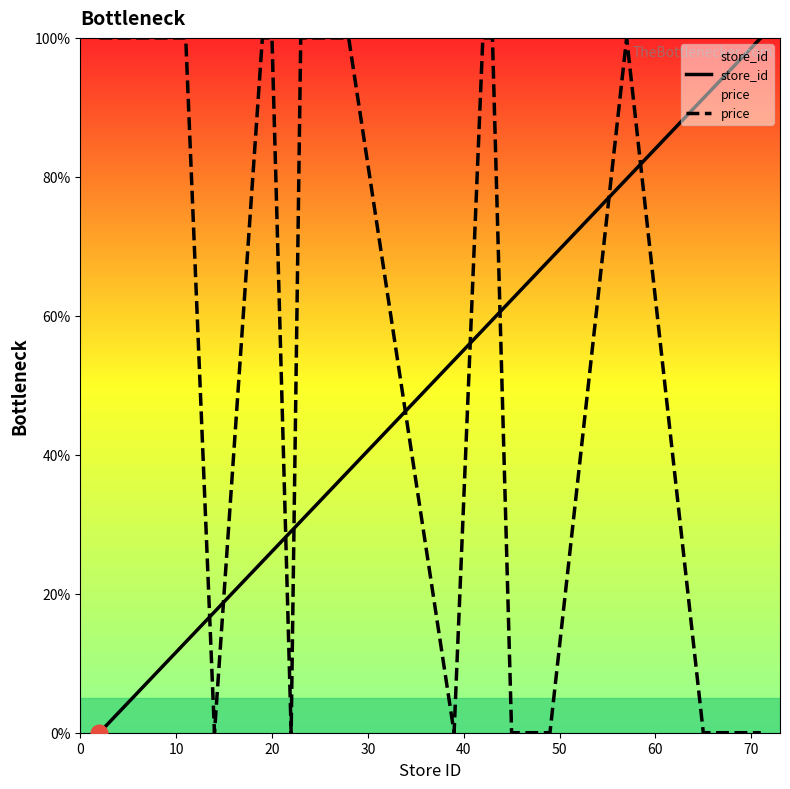

Rank the series by their average value, from highest to lowest.

price, store_id